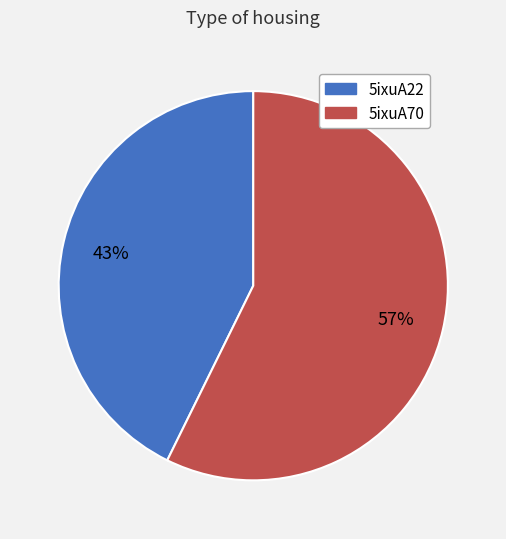

How many segments does this pie chart have?

2